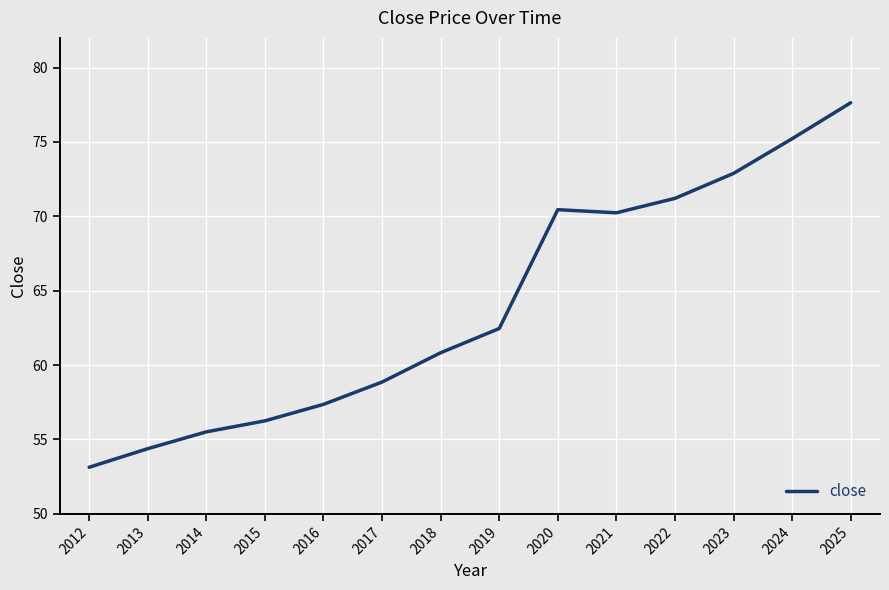

What is the difference between the maximum and minimum values?

24.5